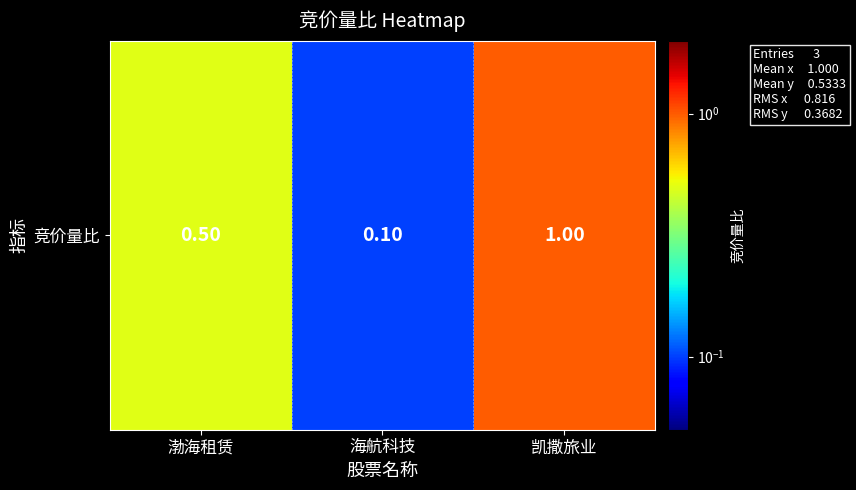

What is the difference between the values at 凯撒旅业 and 海航科技?

0.9